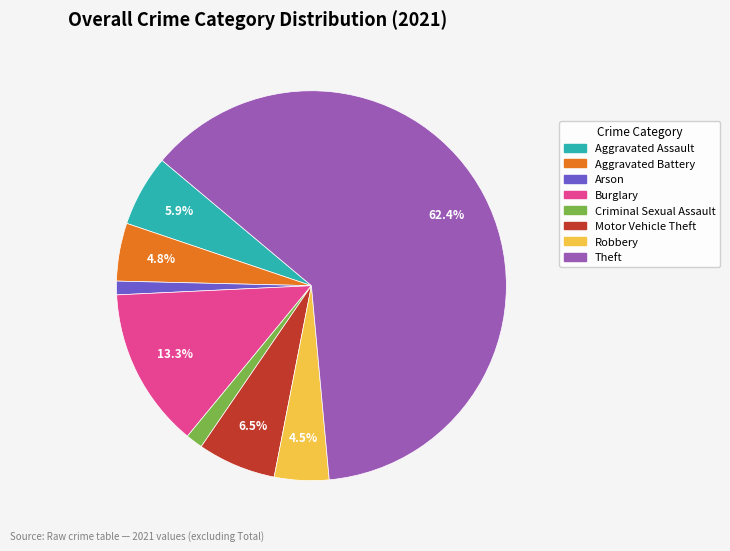

Does any single category account for the majority?

Yes